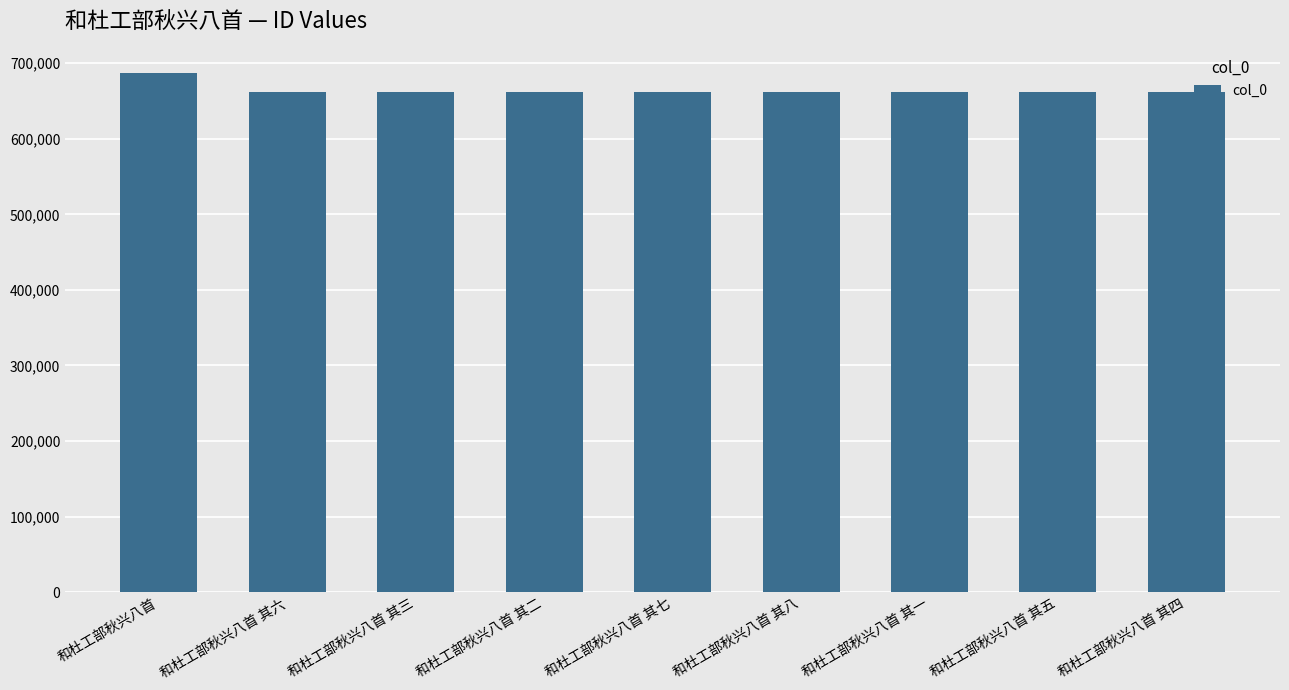

Is it true that the value at 和杜工部秋兴八首 其四 is 662359?

True